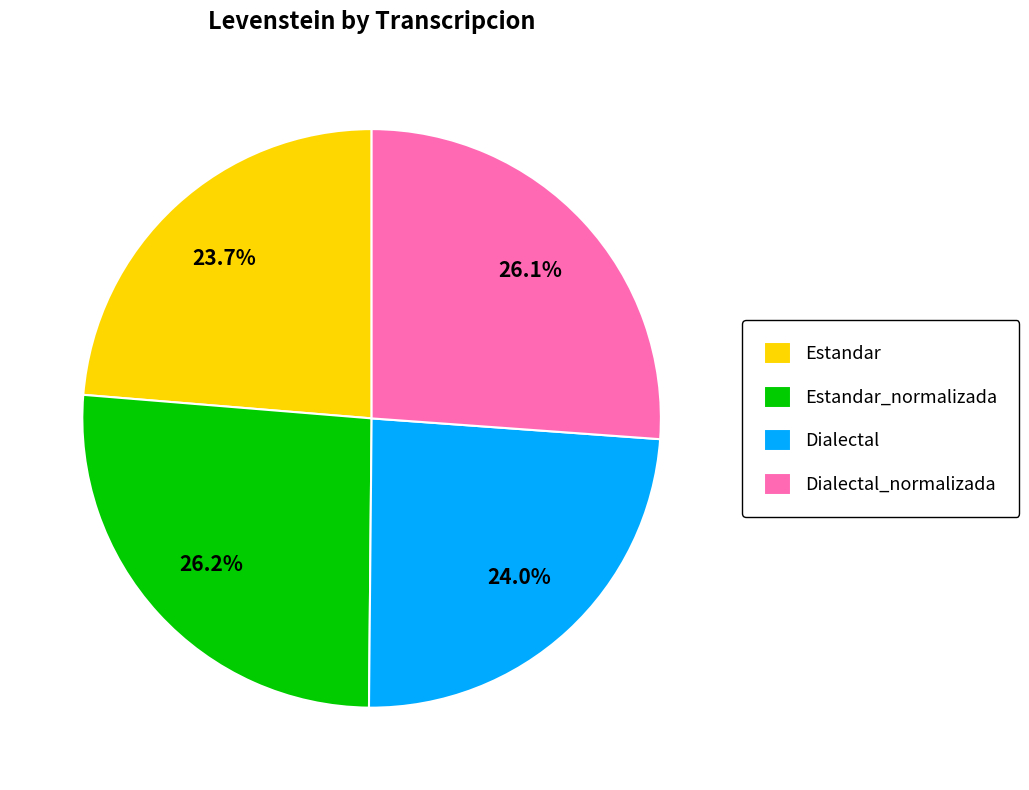

The Dialectal slice represents 15% of the pie. True or false?

False